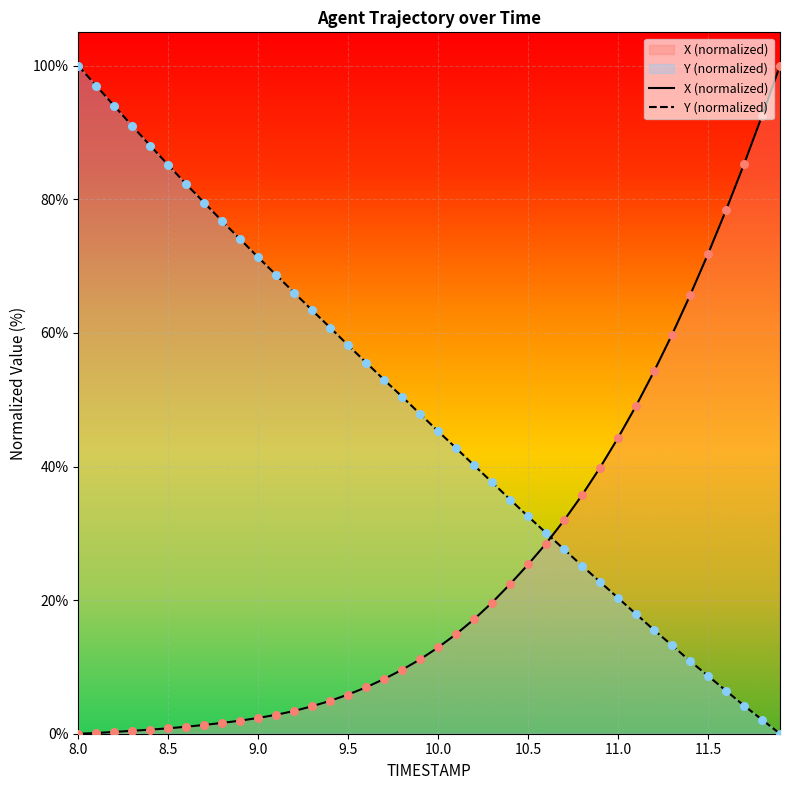

What are all the series names shown in the legend?

X, Y